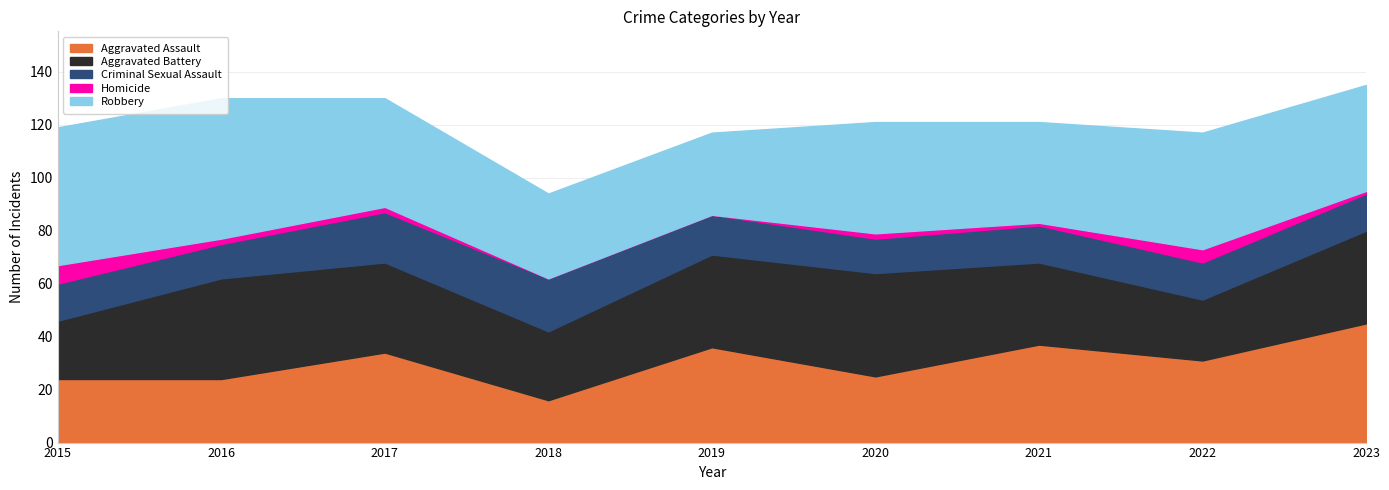

What is the difference between the maximum and second lowest values in the Aggravated Assault series?

21